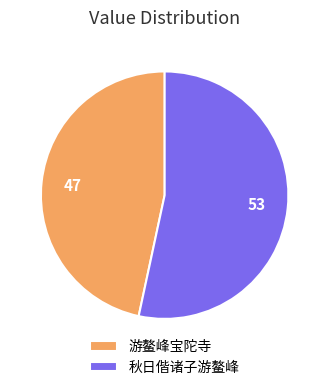

Approximately how many times larger is the value at 秋日偕诸子游鳌峰 compared to 游鳌峰宝陀寺?

1.1